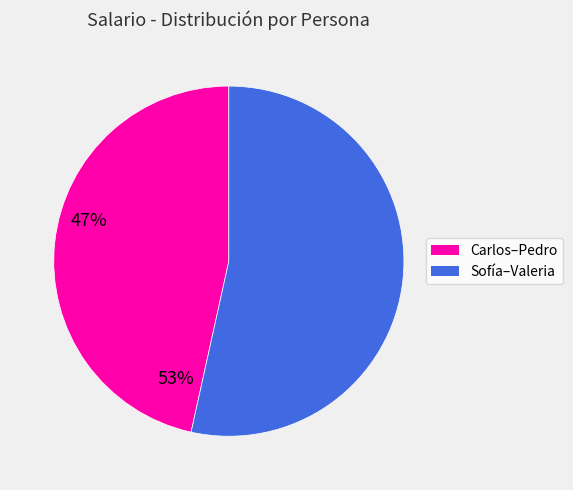

What is the majority slice?

Sofía–Valeria